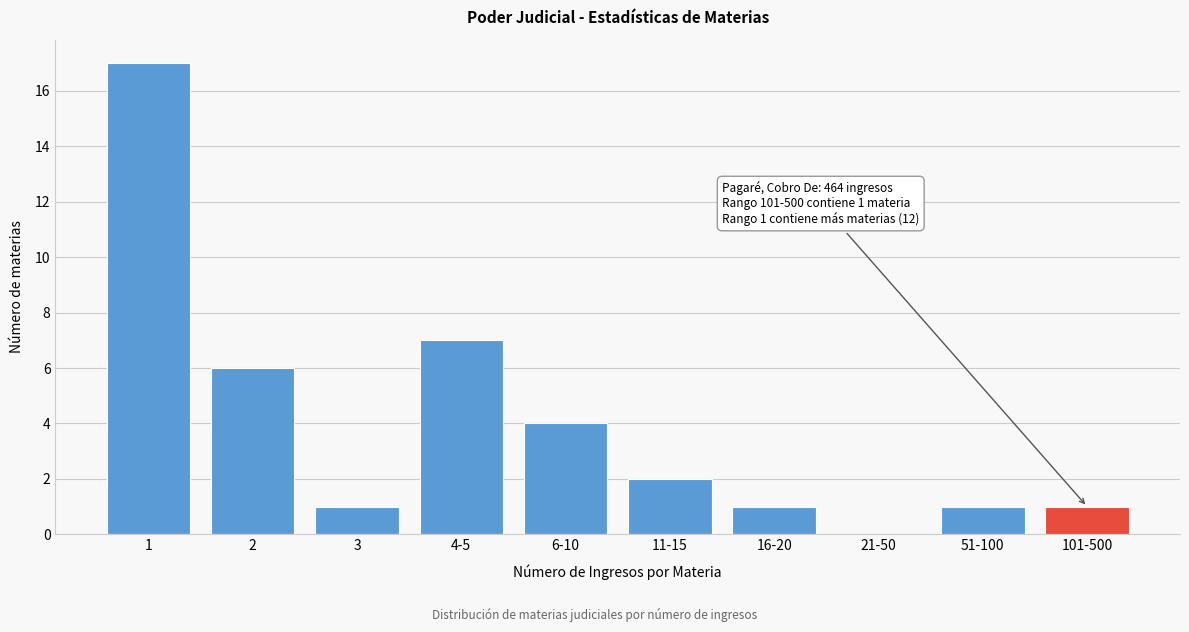

Reading left to right, list all the values displayed in this chart.

1=17	2=6	3=1	4-5=7	6-10=4	11-15=2	16-20=1	21-50=0	51-100=1	101-500=1